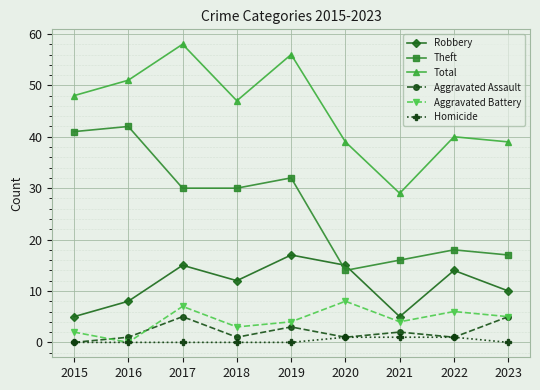

List the series in order of their peak value, lowest first.

Homicide, Aggravated Assault, Aggravated Battery, Robbery, Theft, Total